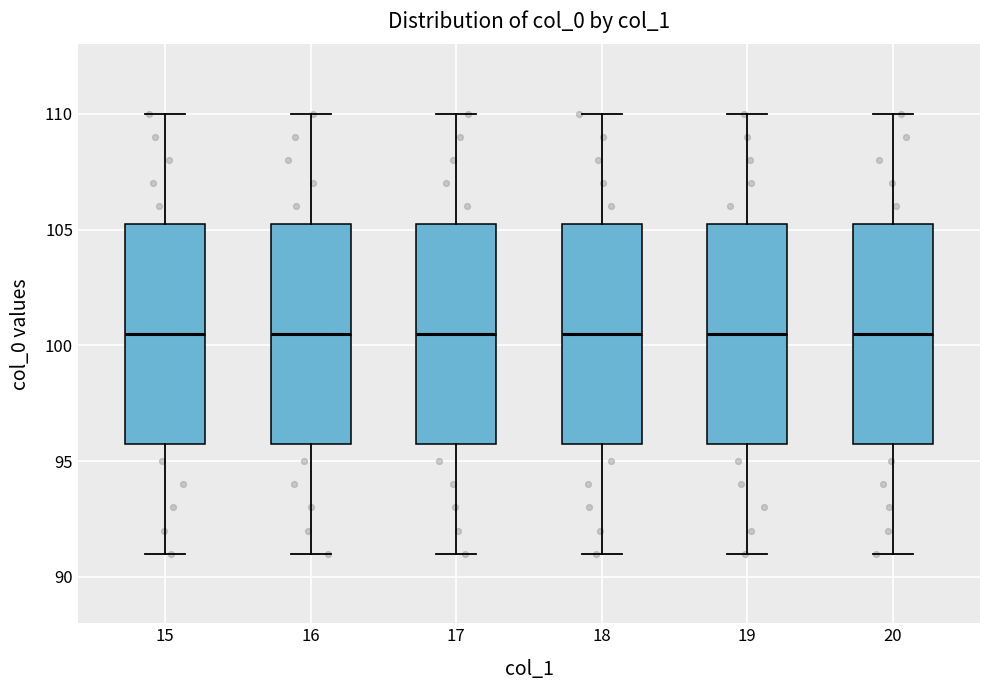

Where does the lower whisker of the box at x = 17 end on the y-axis? The values are not printed on the chart, so give them approximately, as read against the axis.

91.0